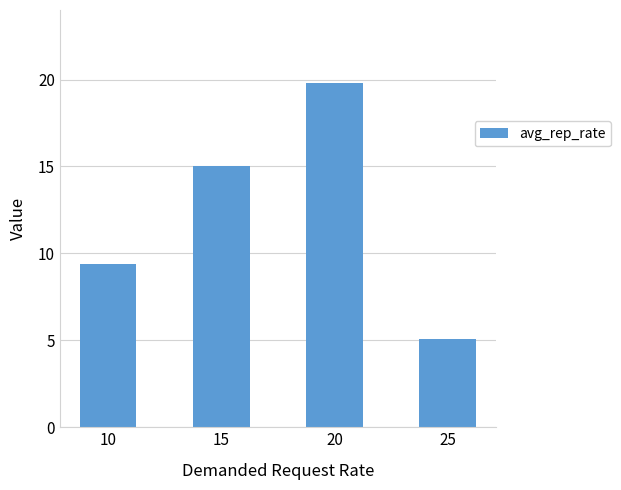

What is the change in value from 20 to 25?

-14.7